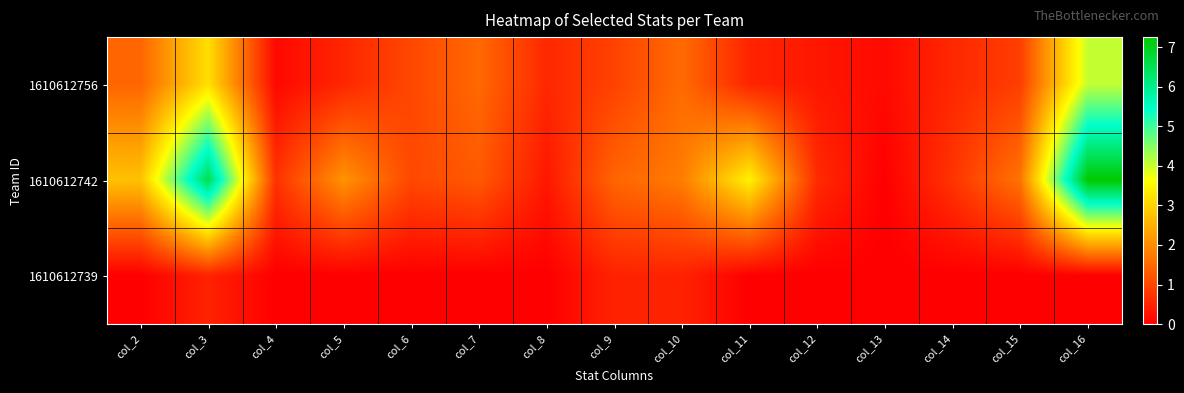

Which series has the largest total across all categories?

1610612742